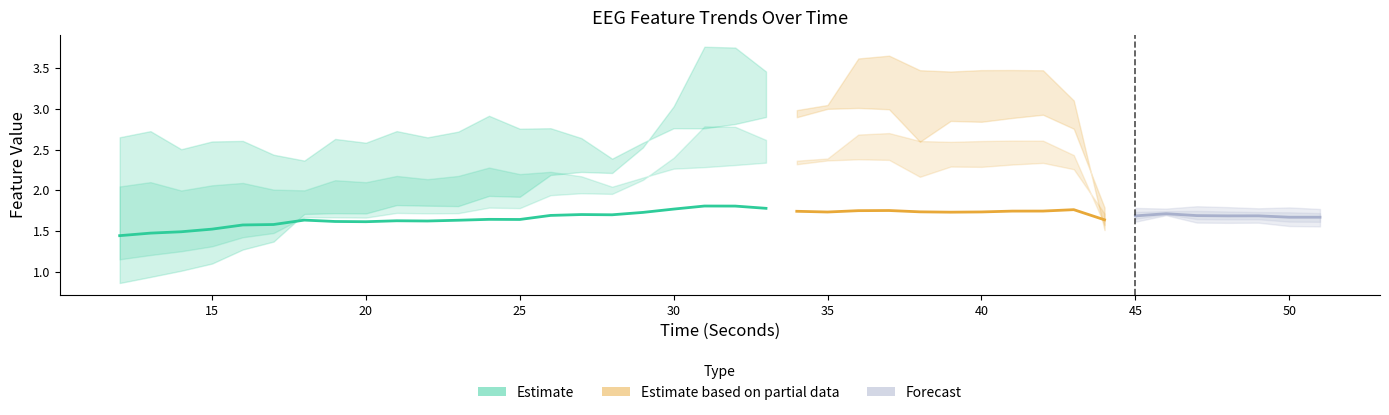

Between 15 and 26, which is larger?

26